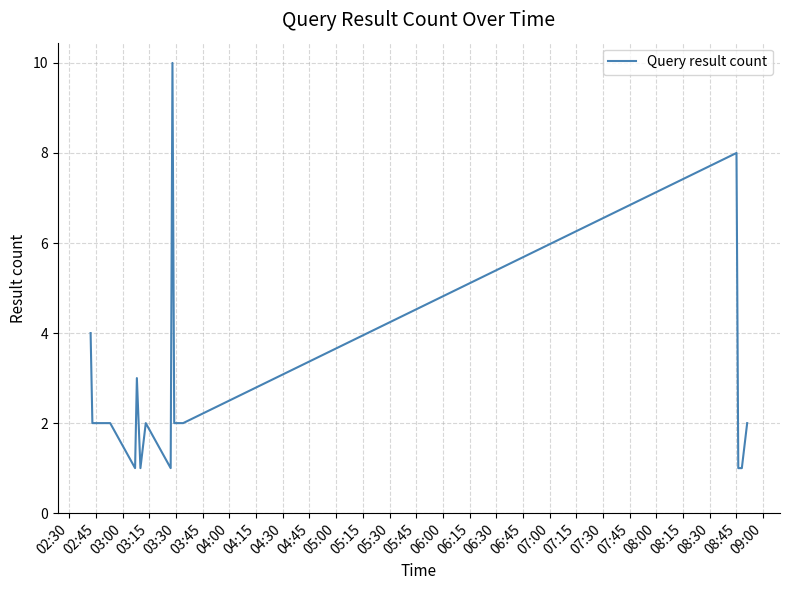

What is the maximum value shown in the chart?

10